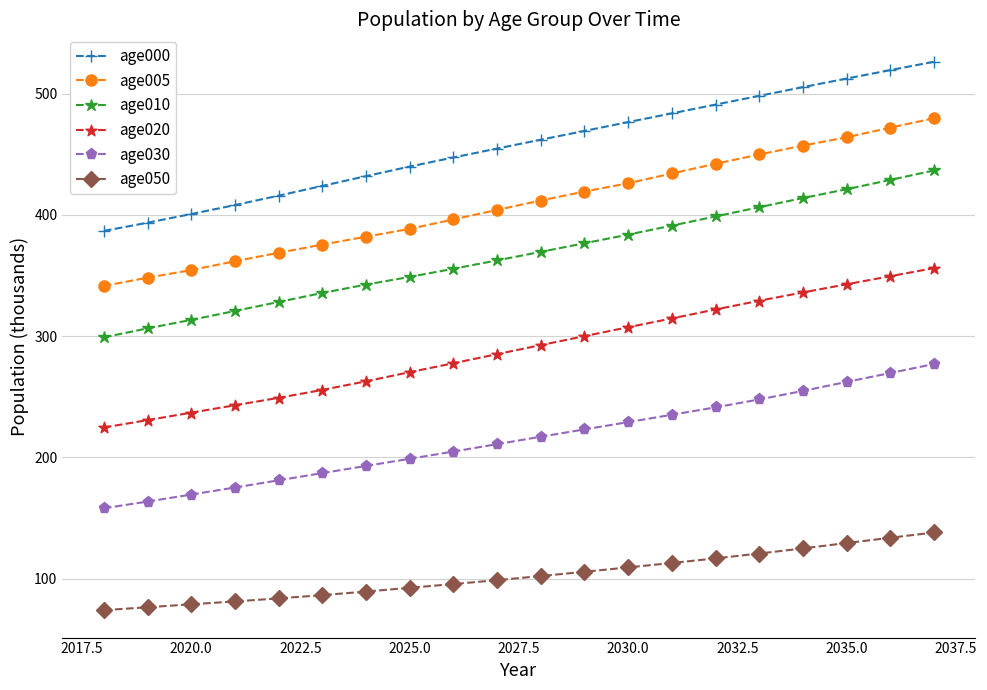

How many series are shown in this chart?

6